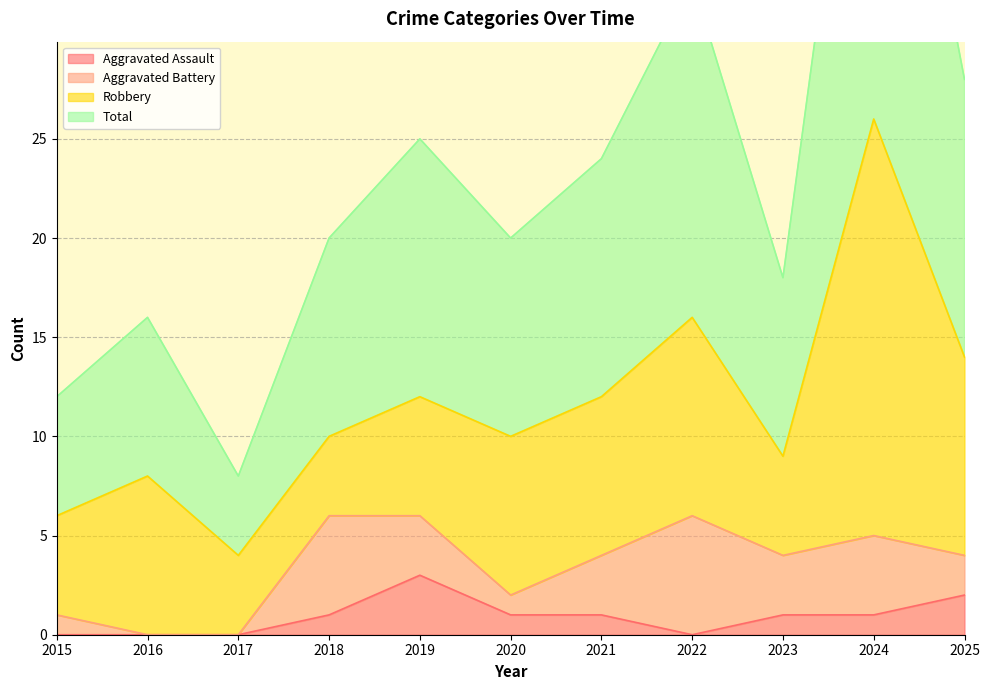

Which has a higher value, 2025 or 2020?

2025